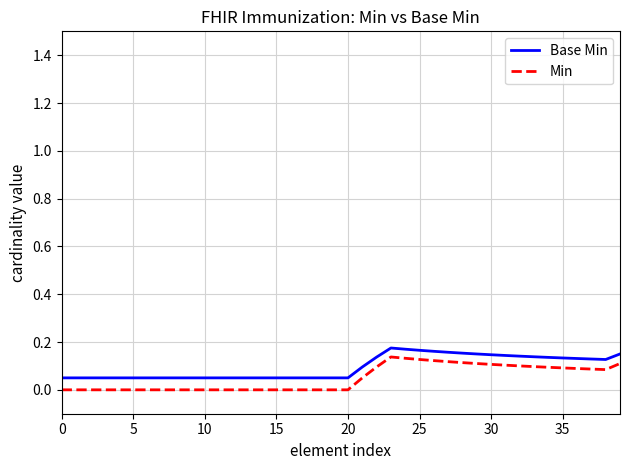

True or false: Base Min and Min cross at least once.

False